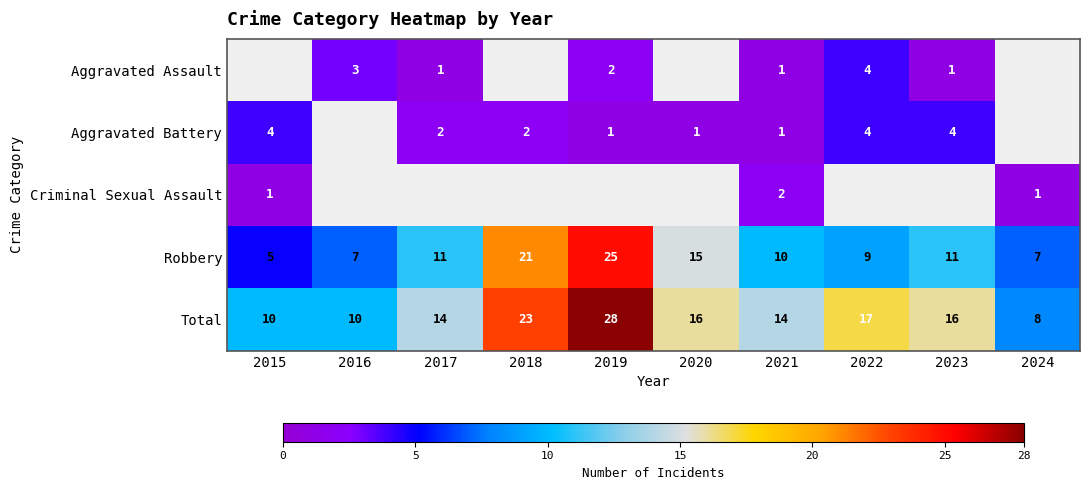

The Aggravated Battery series shows 4 at 2022. True or false?

True